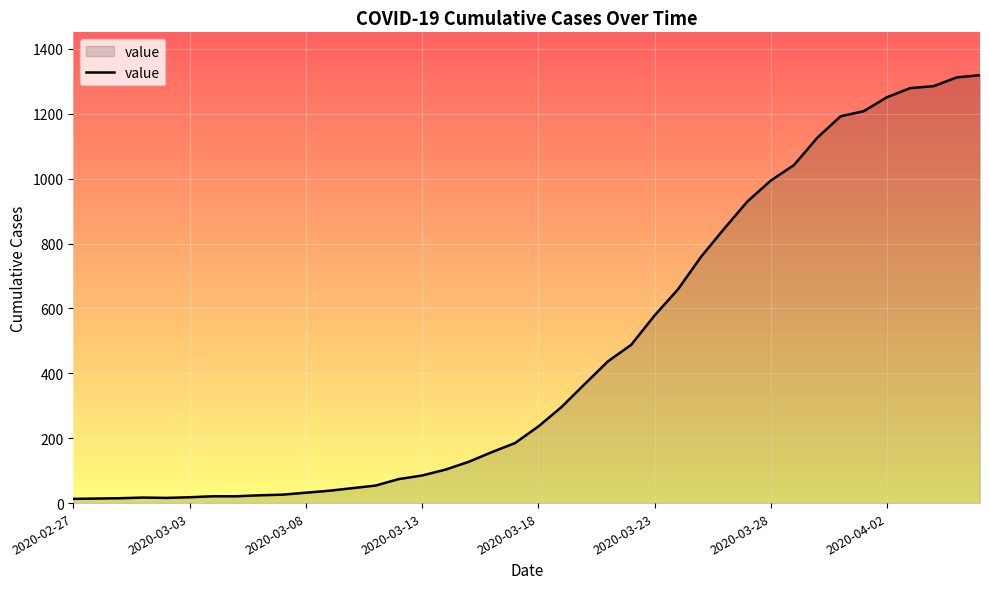

What is the difference between the maximum and minimum values?

1306